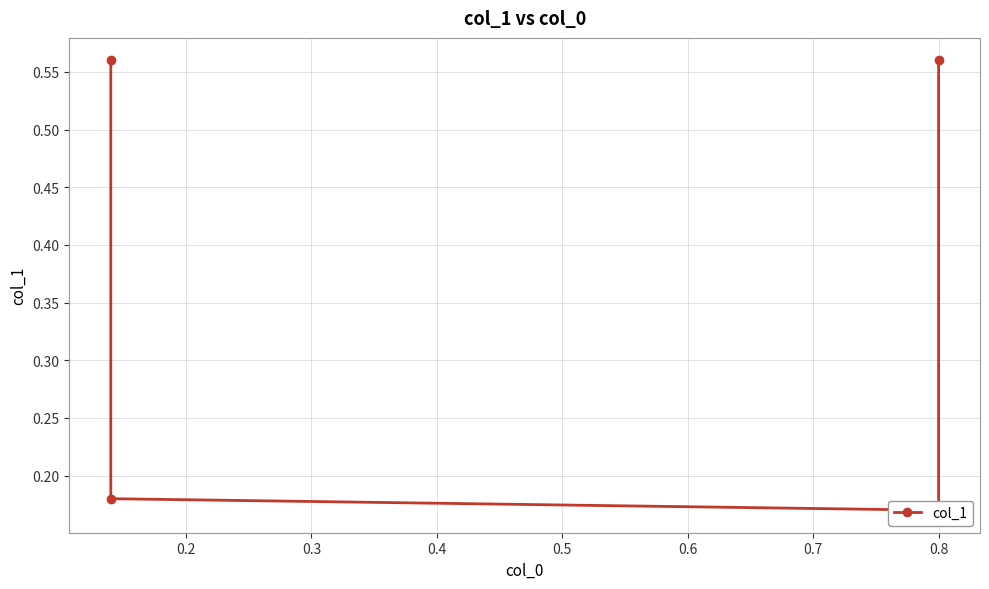

What is the value of the 2nd point from the left?

0.2